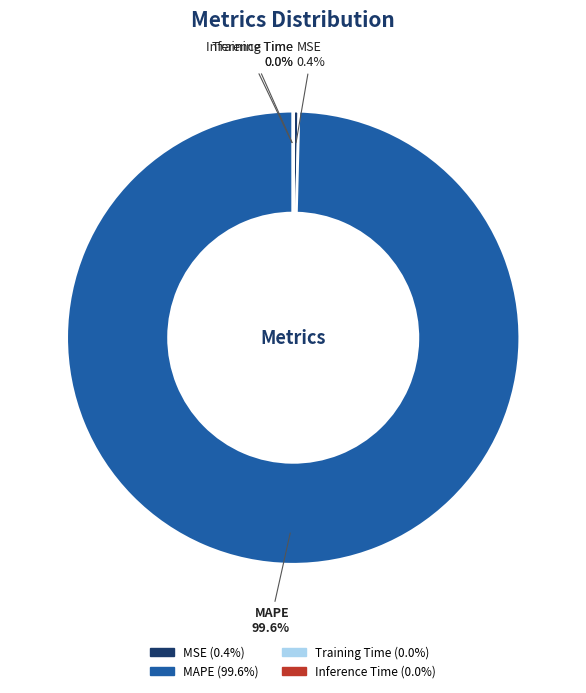

Which slice is the largest?

MAPE